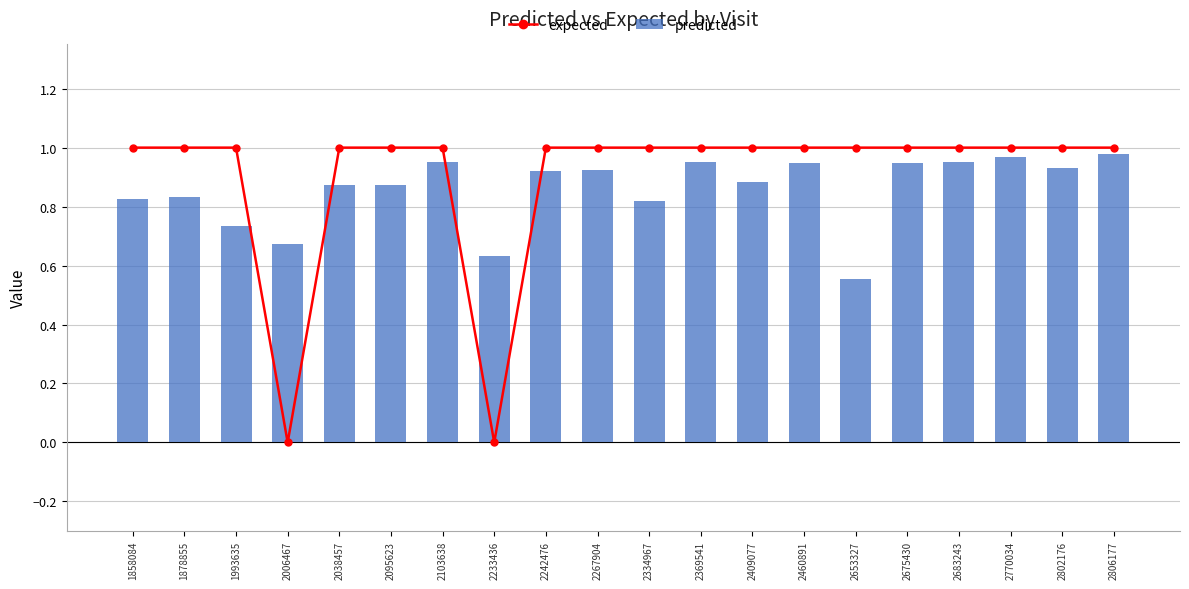

Rank the series by their average value, from highest to lowest.

expected, predicted